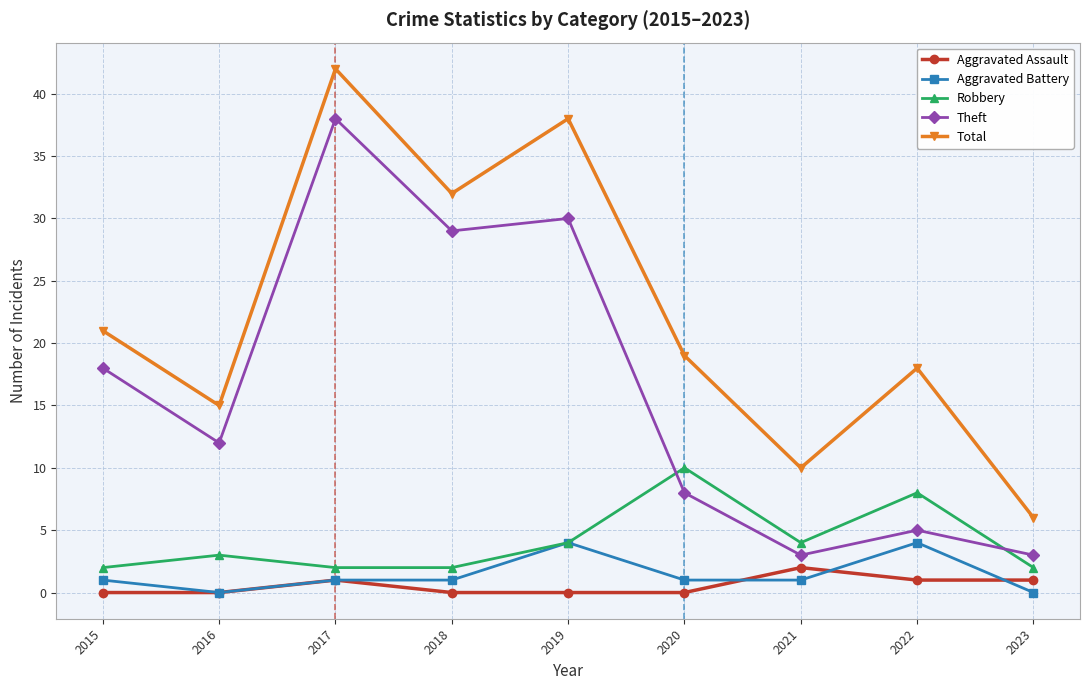

What is the maximum value shown in the chart?

42